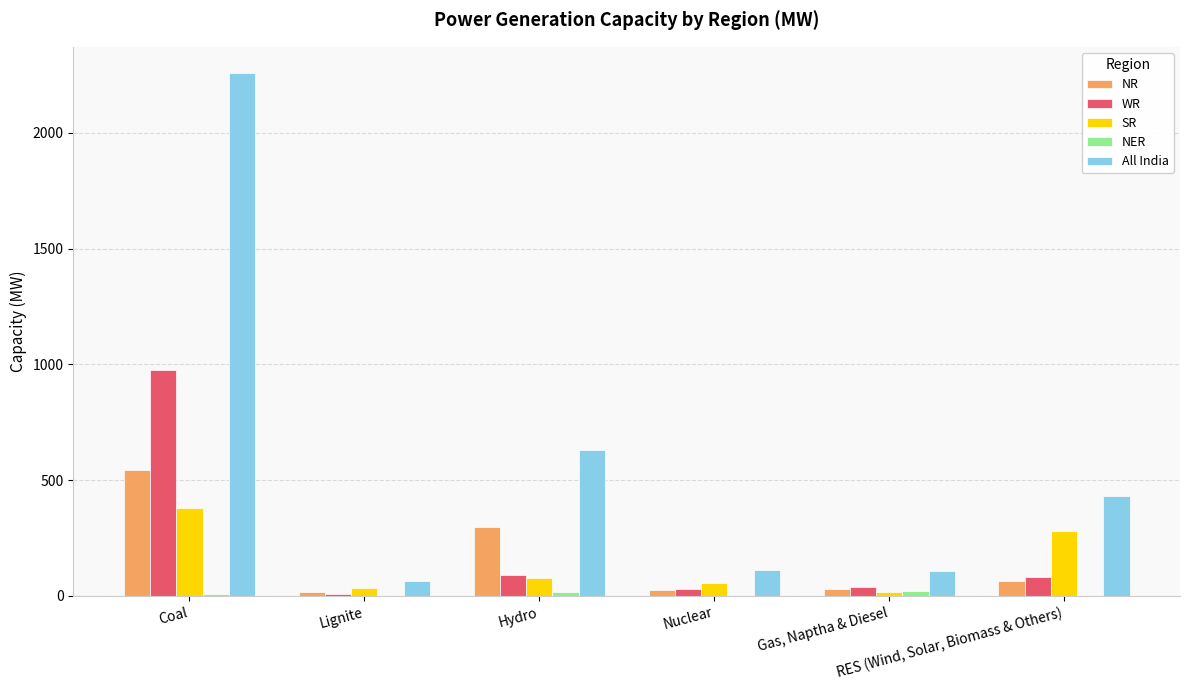

Which series has the largest total across all categories?

All India